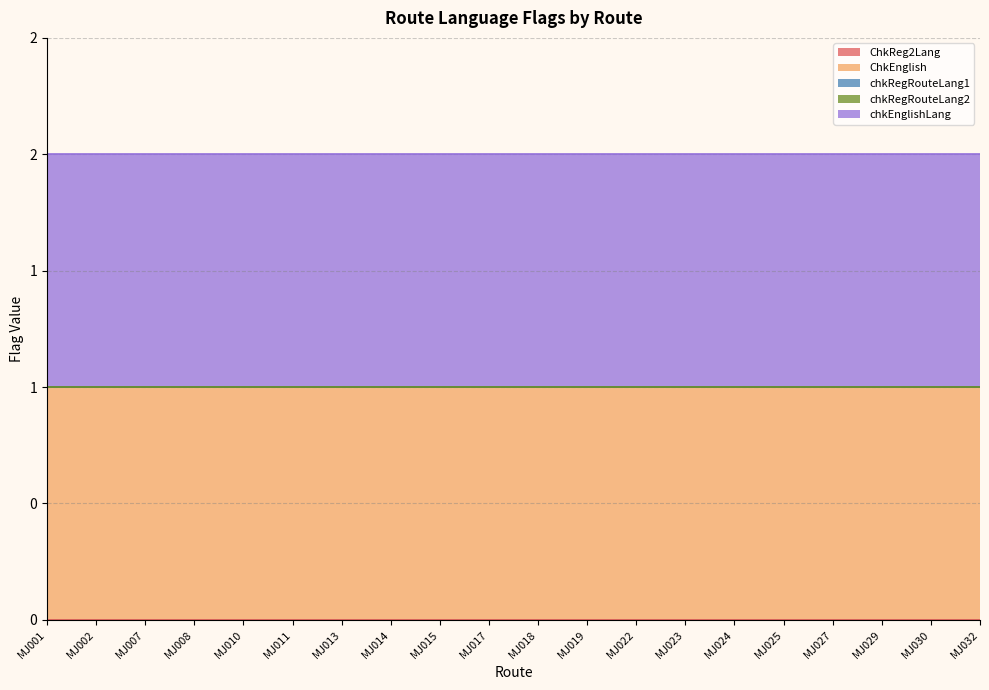

Rank the series by their maximum value, from lowest to highest.

ChkReg2Lang, chkRegRouteLang1, chkRegRouteLang2, ChkEnglish, chkEnglishLang